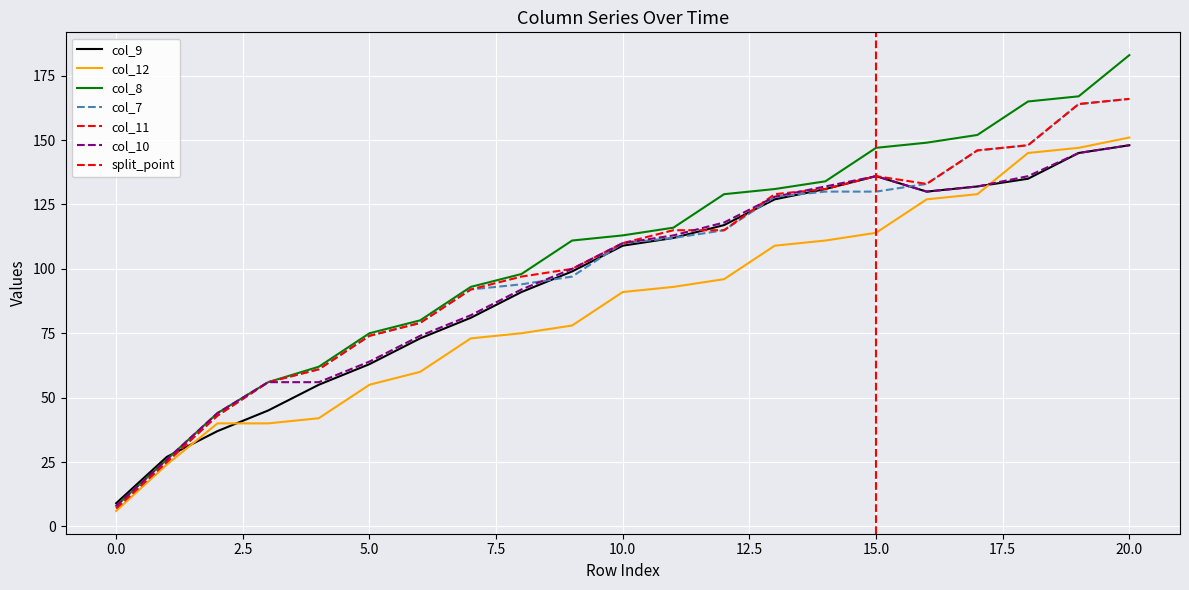

Reading left to right, list all the values displayed in this chart.

col_9: 0=9	1=27	2=37	3=45	4=55	5=63	6=73	7=81	8=91	9=99	10=109	11=112	12=117	13=127	14=131	15=136	16=130	17=132	18=135	19=145	20=148
col_12: 0=6	1=24	2=40	3=40	4=42	5=55	6=60	7=73	8=75	9=78	10=91	11=93	12=96	13=109	14=111	15=114	16=127	17=129	18=145	19=147	20=151
col_8: 0=8	1=26	2=44	3=56	4=62	5=75	6=80	7=93	8=98	9=111	10=113	11=116	12=129	13=131	14=134	15=147	16=149	17=152	18=165	19=167	20=183
col_7: 0=7	1=25	2=43	3=56	4=61	5=74	6=79	7=92	8=94	9=97	10=110	11=112	12=115	13=128	14=130	15=130	16=133	17=146	18=148	19=164	20=166
col_11: 0=7	1=25	2=43	3=56	4=61	5=74	6=79	7=92	8=97	9=100	10=110	11=115	12=115	13=129	14=131	15=136	16=133	17=146	18=148	19=164	20=166
col_10: 0=8	1=26	2=44	3=56	4=56	5=64	6=74	7=82	8=92	9=100	10=110	11=113	12=118	13=128	14=132	15=136	16=130	17=132	18=136	19=145	20=148